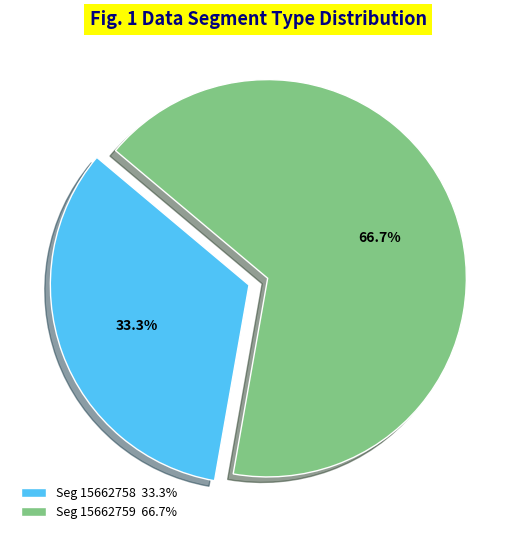

Combined, what portion of the pie is Seg 15662759 66.7% and Seg 15662758 33.3%?

100.0%